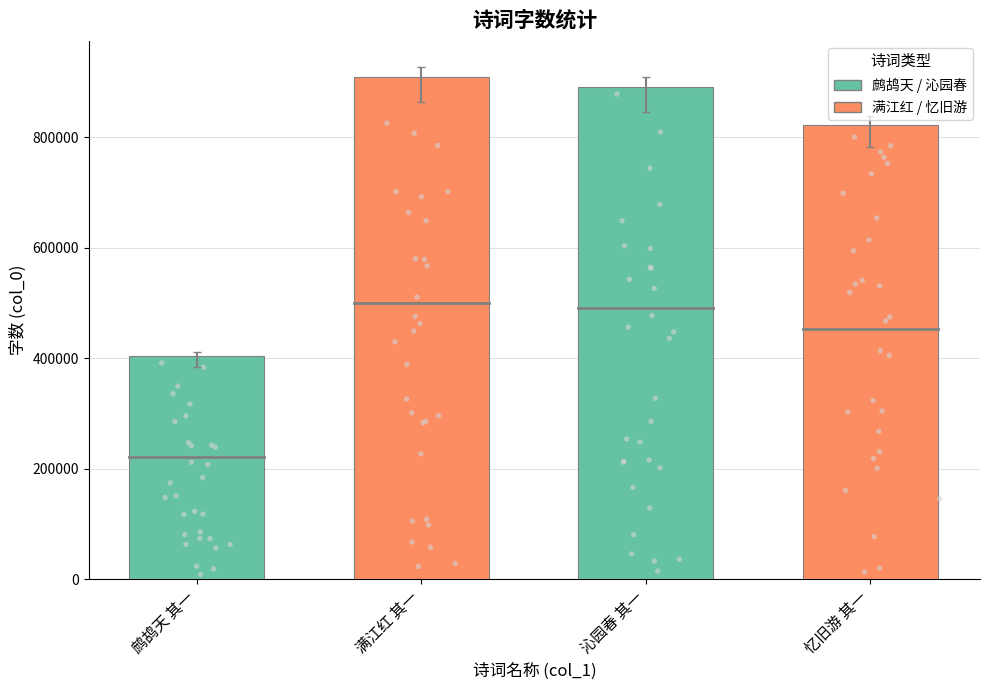

Approximately how many times larger is the value at 满江红 其一 compared to 沁园春 其一?

1.0